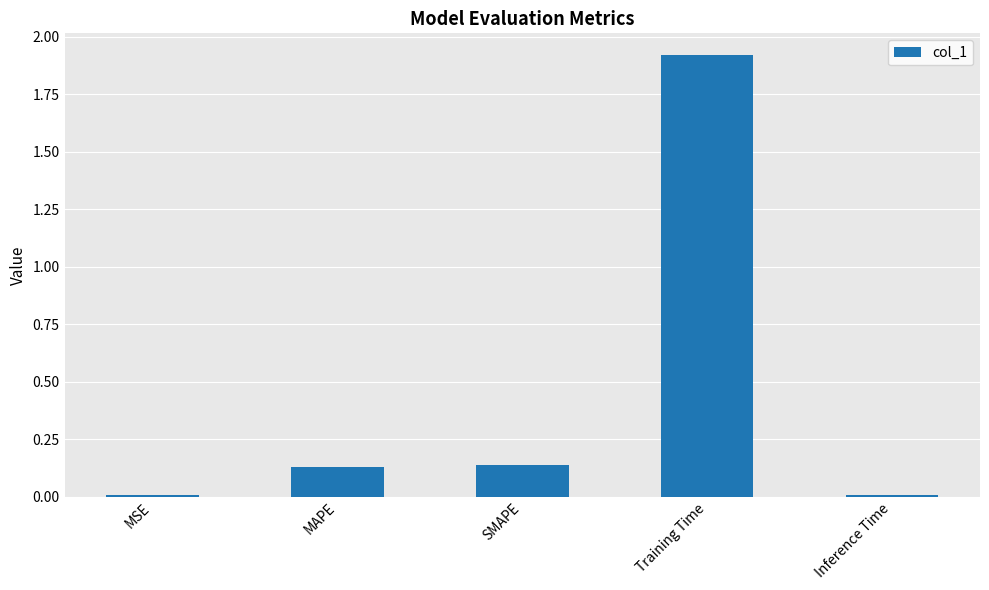

Which category has the highest value across all series?

Training Time